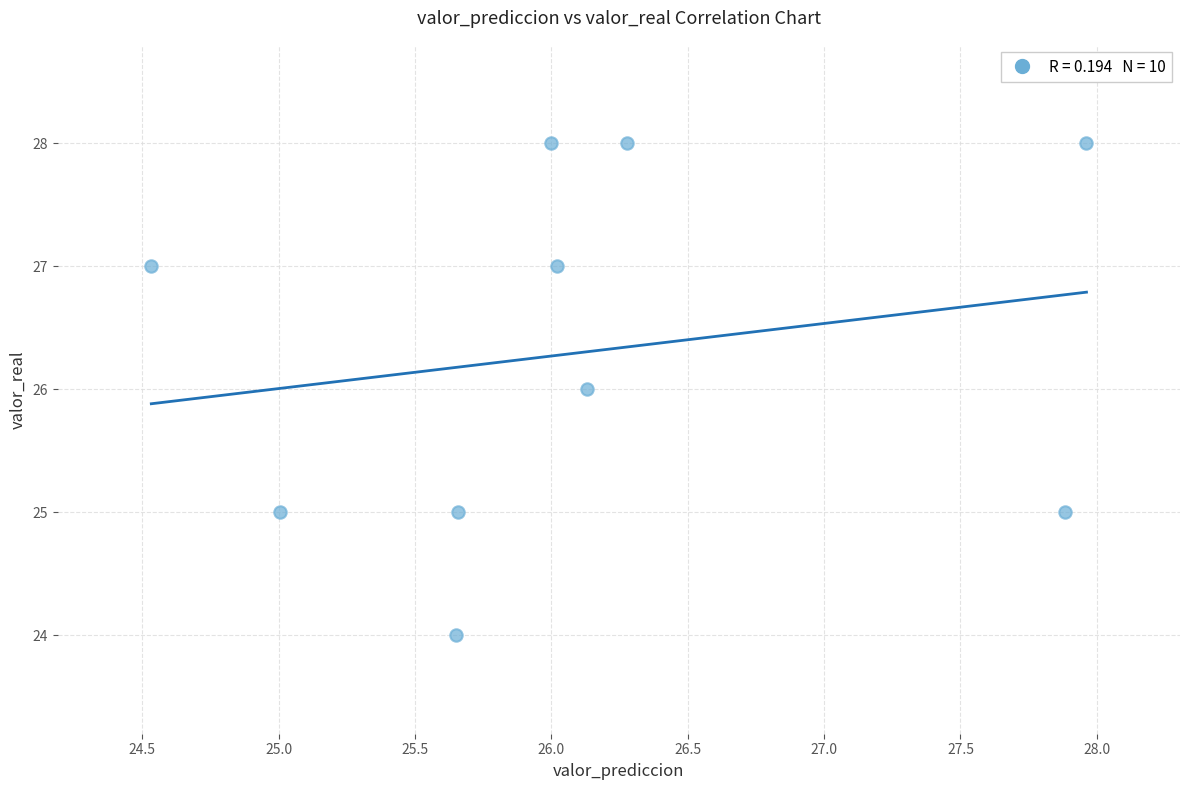

What is the range of Y values (max minus min)?

4